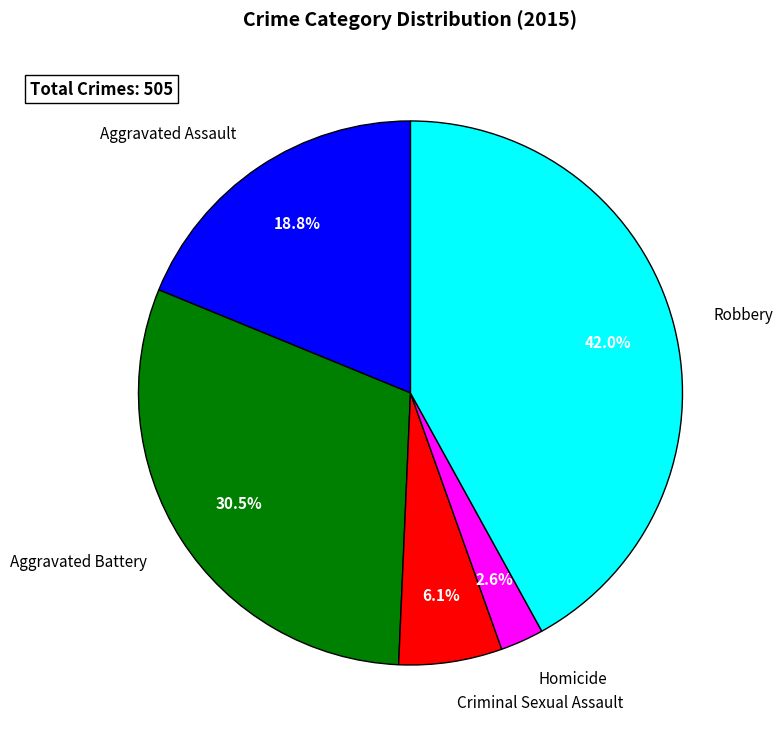

Does Aggravated Battery account for over 50% of the chart?

No